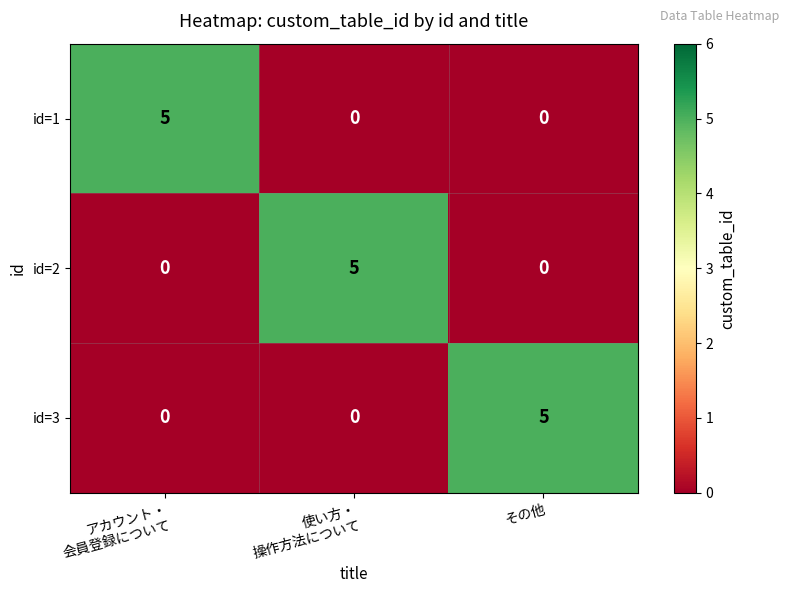

What is the total value across all series at 使い方・
操作方法について?

5